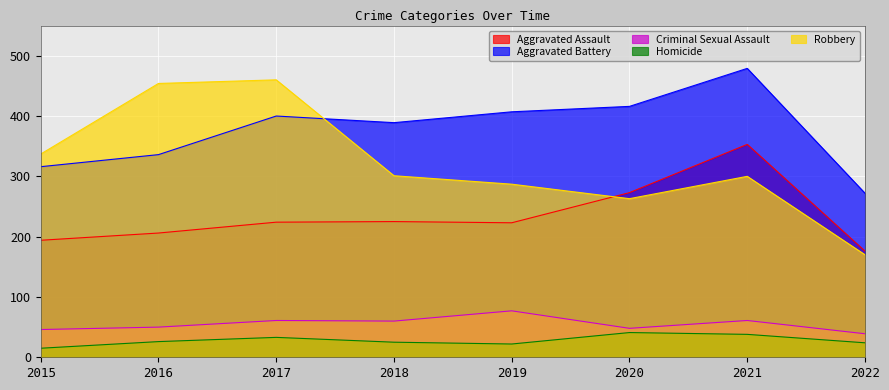

True or false: Robbery has more than 2 interior local peaks.

False